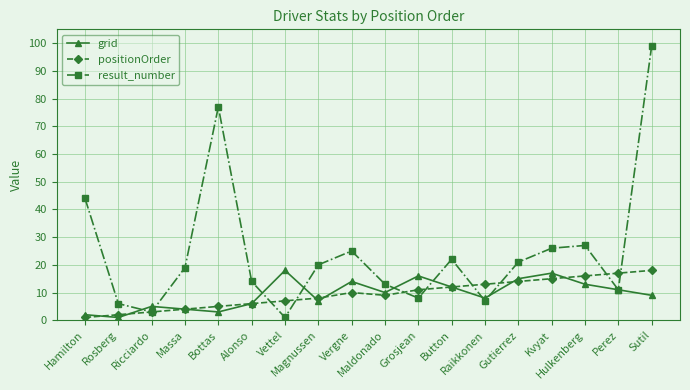

What are all the series names shown in the legend?

grid, positionOrder, result_number